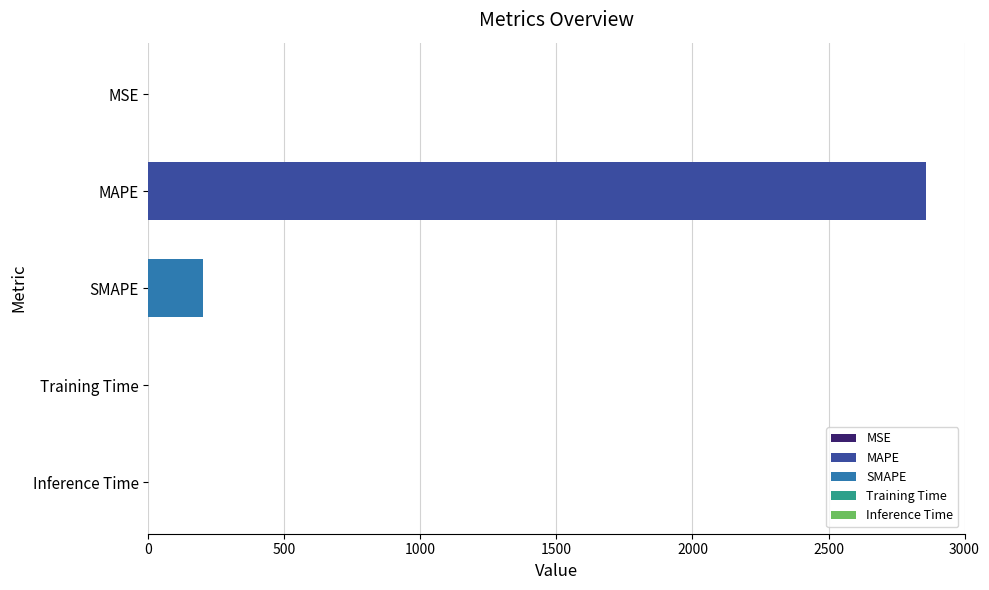

What is the average value?

611.6